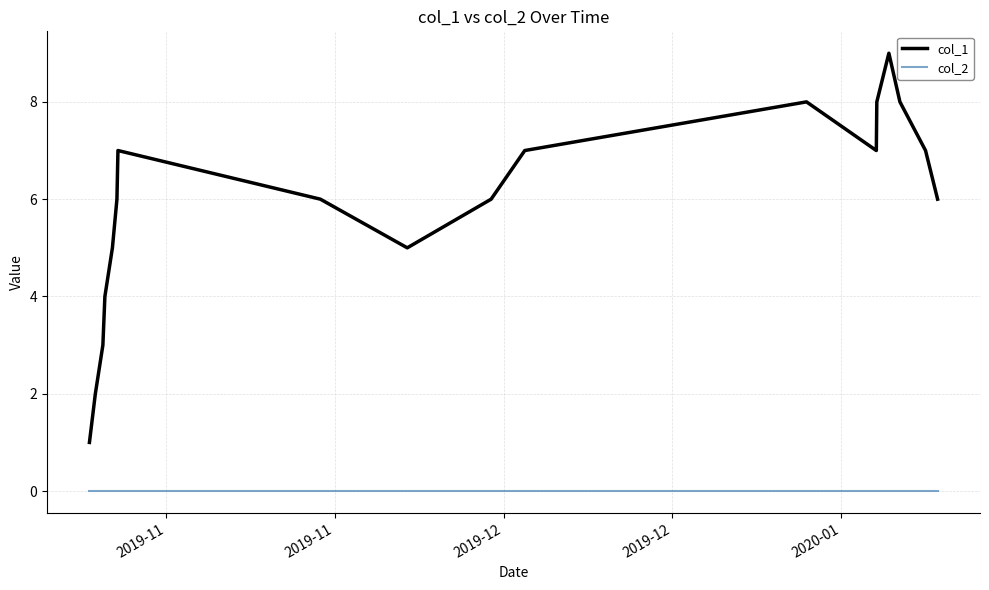

Which series has the largest total across all categories?

col_1